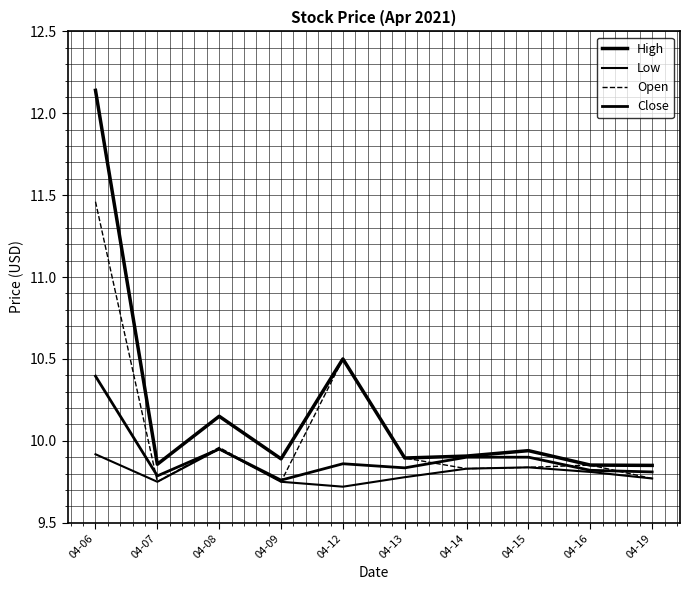

Reading left to right, transcribe all the data shown in this chart.

High: 04-06=12.1	04-07=9.9	04-08=10.2	04-09=9.9	04-12=10.5	04-13=9.9	04-14=9.9	04-15=9.9	04-16=9.9	04-19=9.8
Low: 04-06=9.9	04-07=9.8	04-08=9.9	04-09=9.8	04-12=9.7	04-13=9.8	04-14=9.8	04-15=9.8	04-16=9.8	04-19=9.8
Open: 04-06=11.5	04-07=9.8	04-08=10.0	04-09=9.8	04-12=10.5	04-13=9.9	04-14=9.8	04-15=9.8	04-16=9.9	04-19=9.8
Close: 04-06=10.4	04-07=9.8	04-08=9.9	04-09=9.8	04-12=9.9	04-13=9.8	04-14=9.9	04-15=9.9	04-16=9.8	04-19=9.8